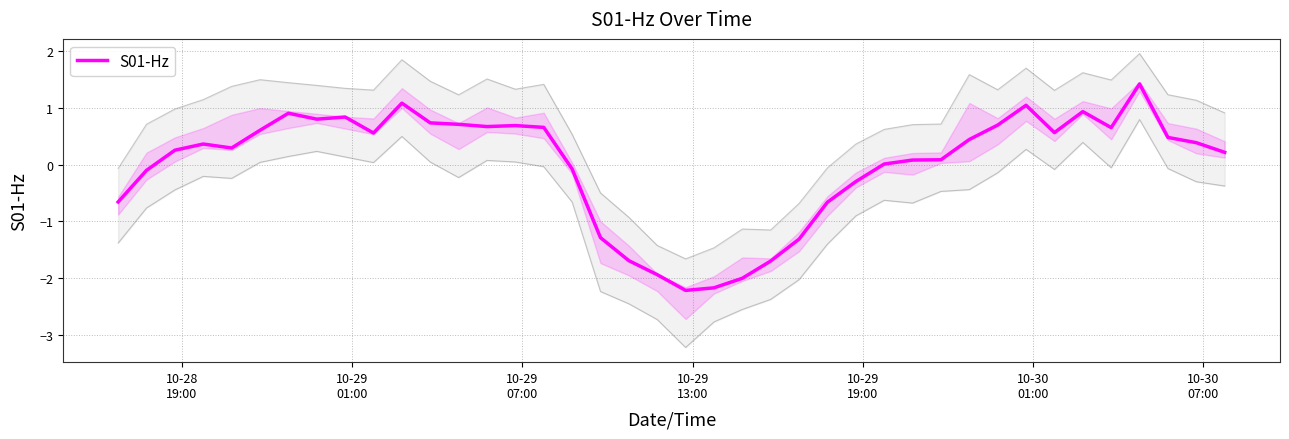

What is the highest value of the S01-Hz series?

1.4